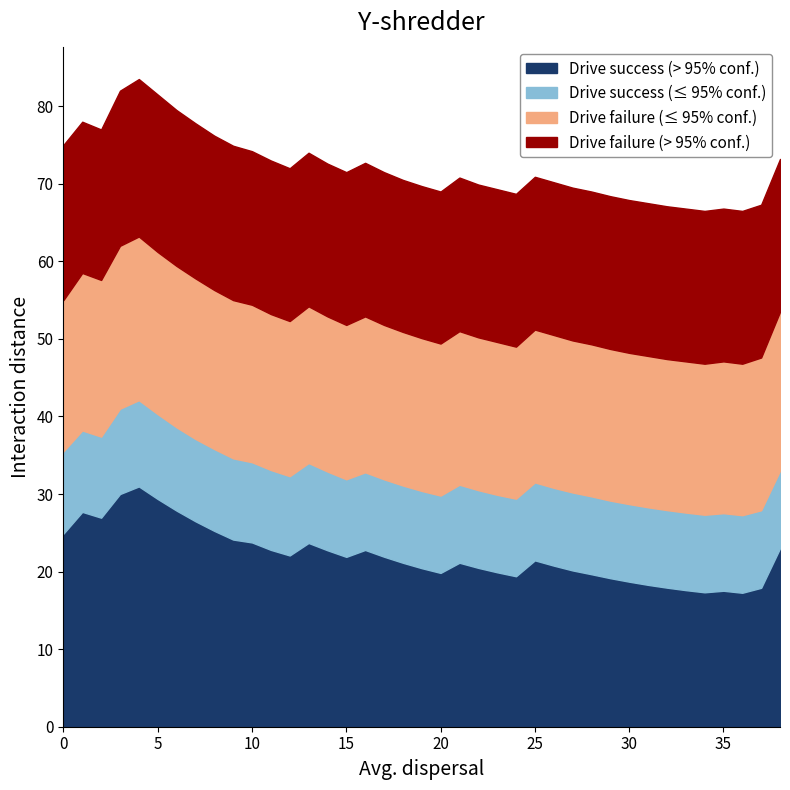

True or false: Drive success (> 95% conf.) has more than 0 interior local peaks.

True